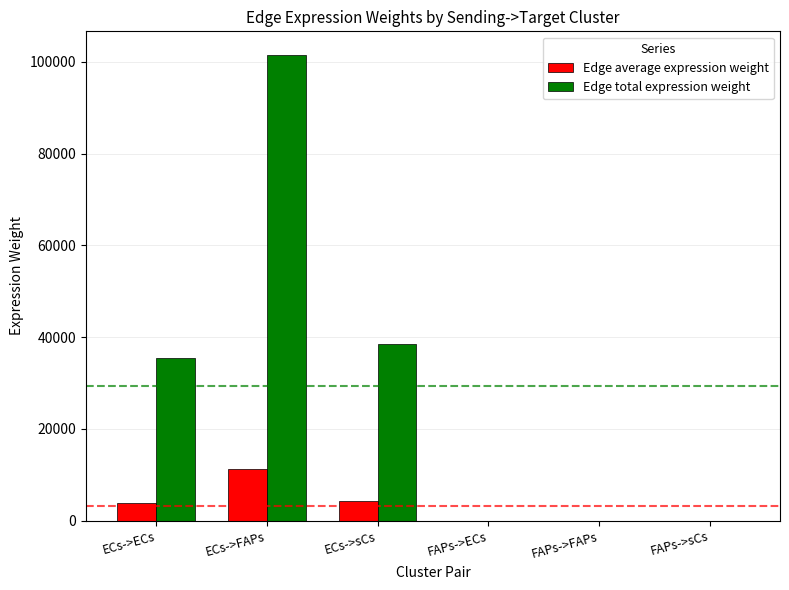

What is the sum of the Edge average expression weight values at ECs->ECs and FAPs->ECs?

3938.1